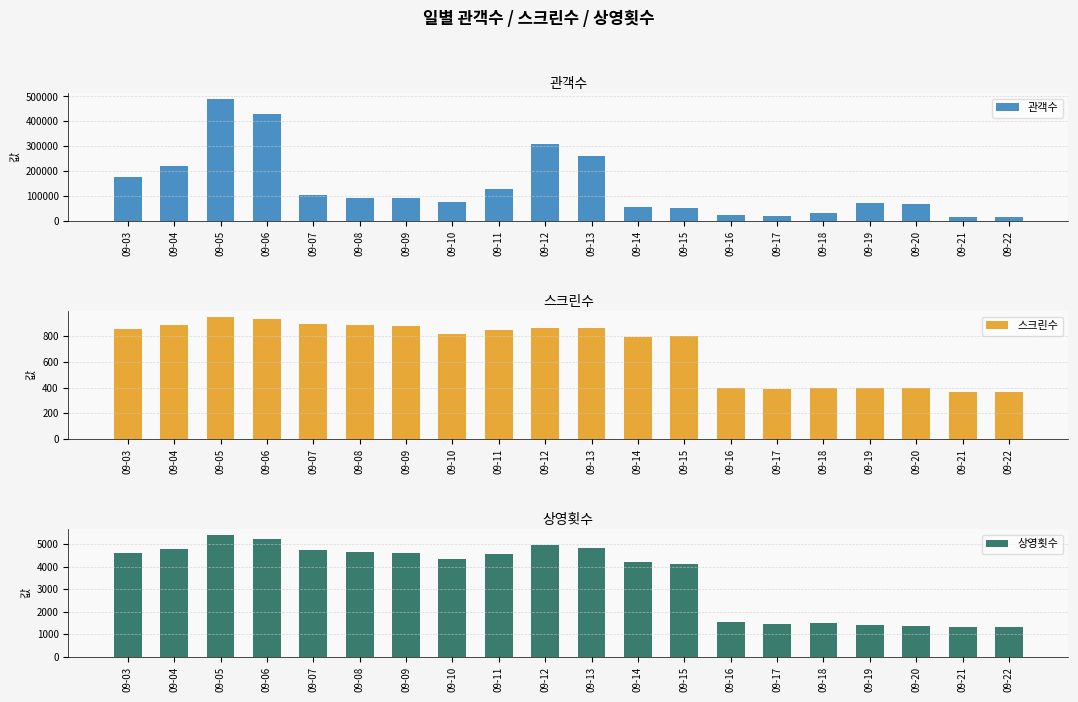

Reading right to left, transcribe all the data shown in this chart.

관객수: 15854	16319	66136	73188	32120	20634	21960	51694	56227	259083	307993	128182	77186	93511	90626	105044	429365	488772	220000	174587
스크린수: 365	370	397	398	397	389	399	800	793	862	869	851	818	879	892	894	934	949	886	858
상영횟수: 1321	1339	1387	1427	1491	1448	1541	4110	4227	4815	4978	4575	4341	4610	4662	4730	5225	5385	4789	4584